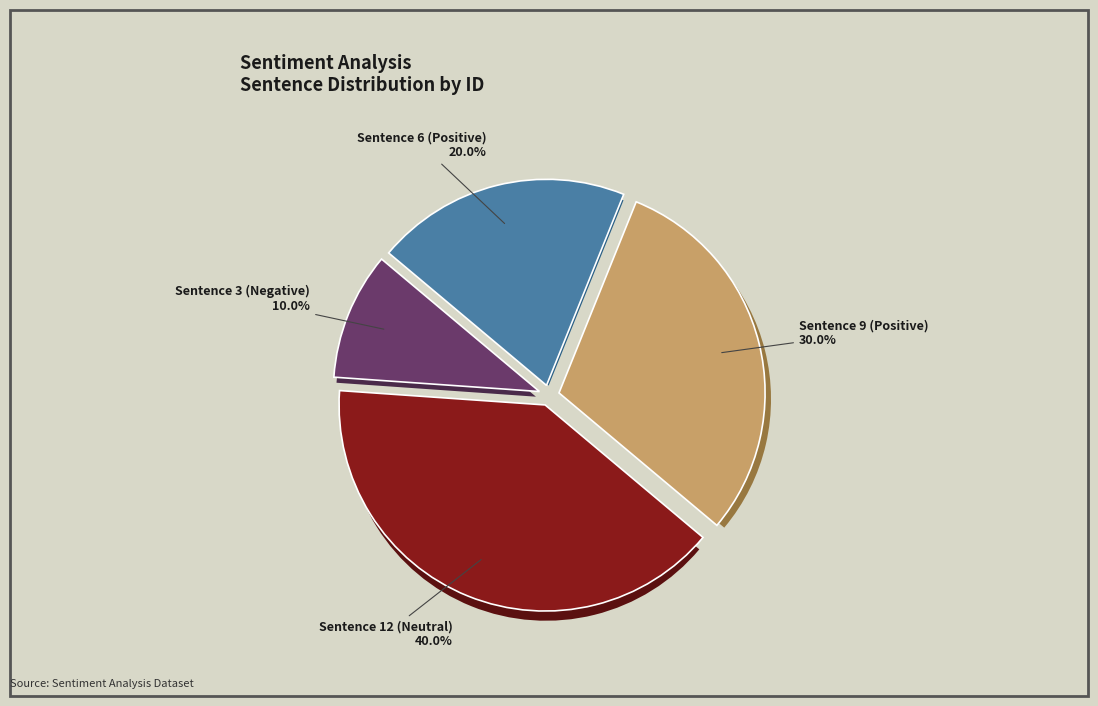

Which has a higher value, Sentence 6 (Positive) or Sentence 12 (Neutral)?

Sentence 12 (Neutral)